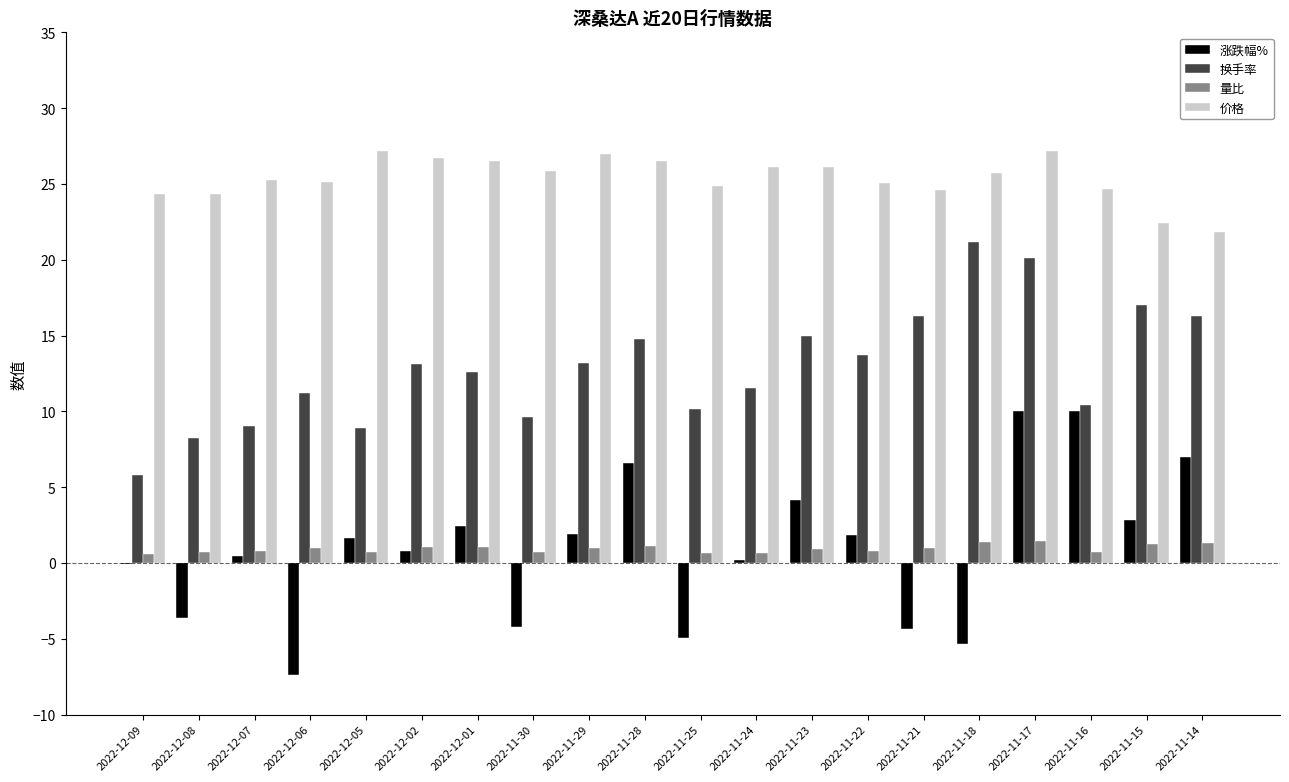

Count the number of data series in this chart.

4